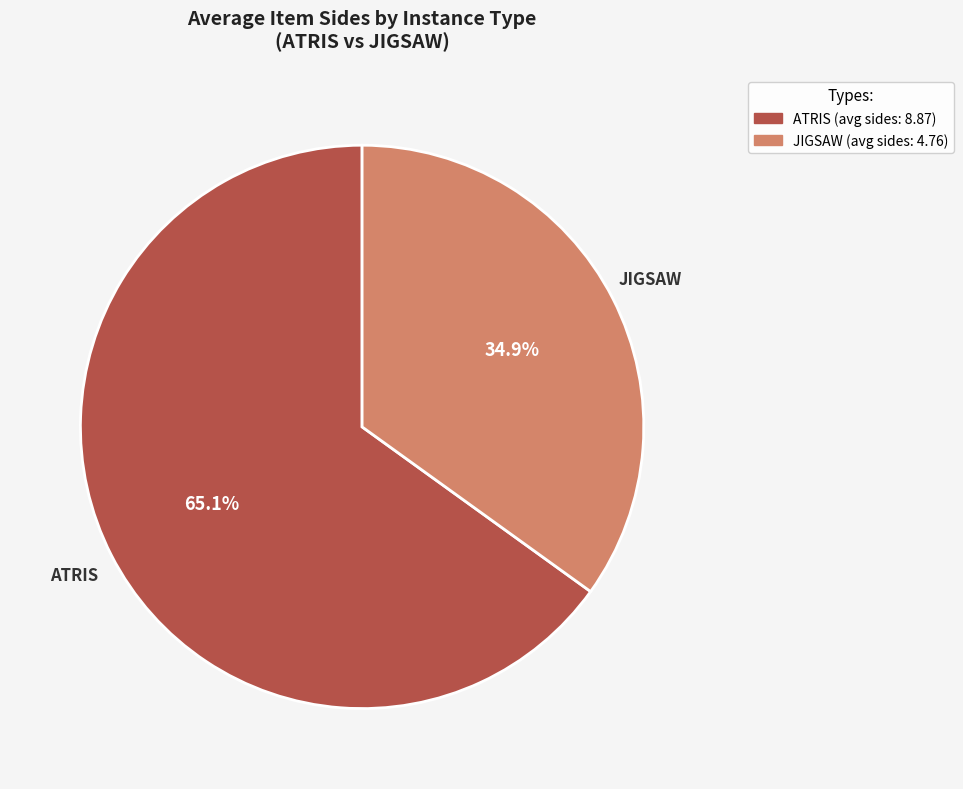

Rank the categories by value from lowest to highest.

JIGSAW, ATRIS